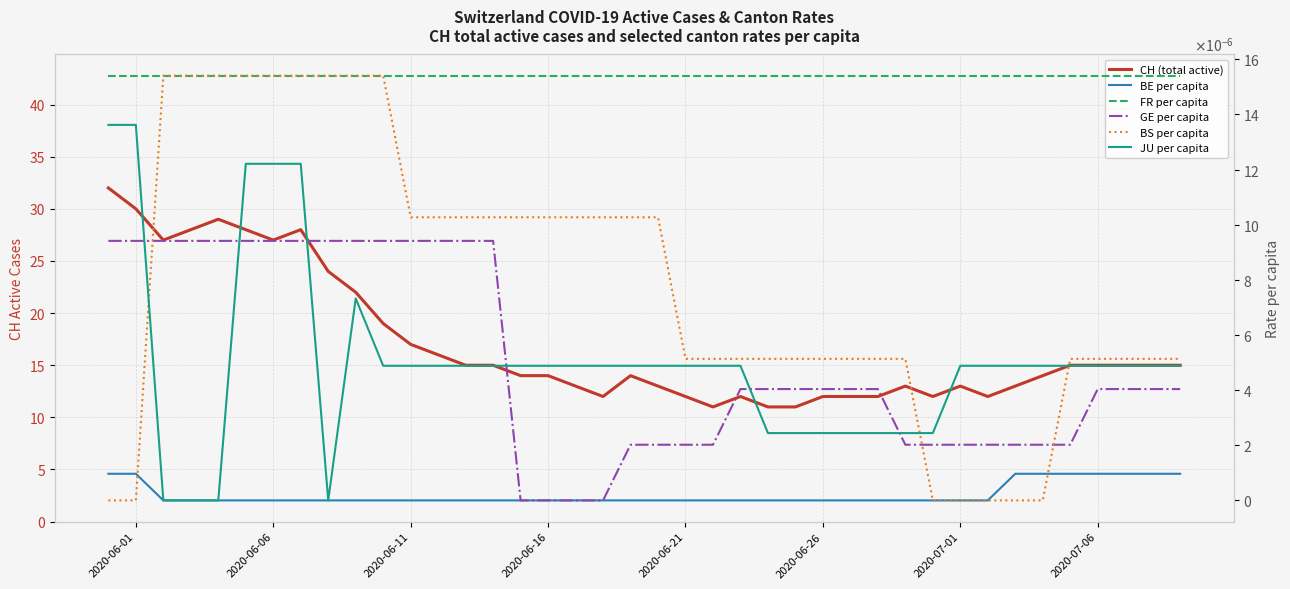

True or false: FR per capita and BS per capita cross at least once.

False